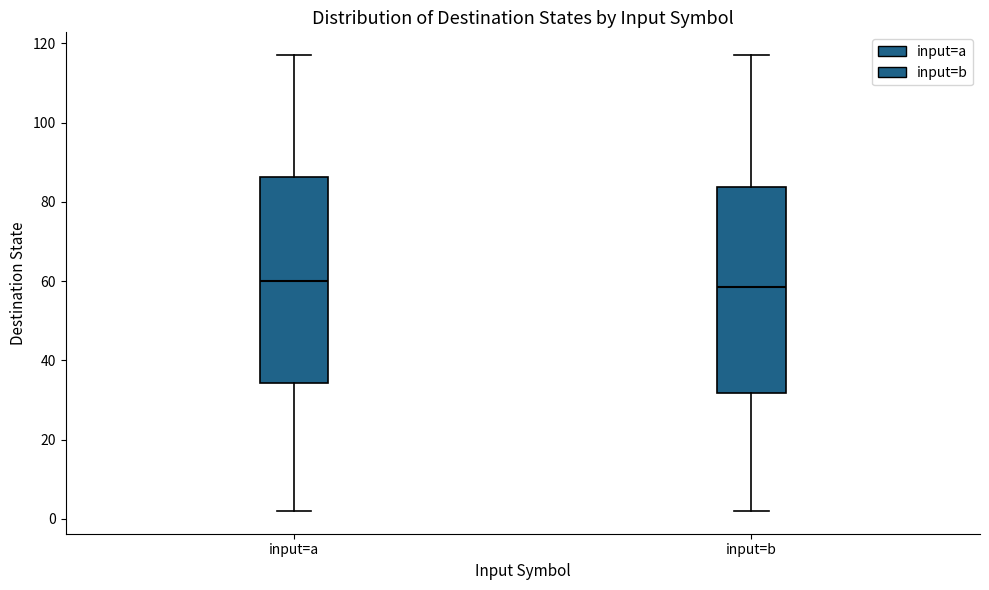

Reading left to right, transcribe this box plot: for each box, give where its median line is, the range the box spans, and where its two whiskers end, as read against the y-axis. The values are not printed on the chart, so give them approximately, as read against the axis.

input=a: median 60, box 34 to 86, whiskers 2 to 118
input=b: median 58, box 32 to 84, whiskers 2 to 118